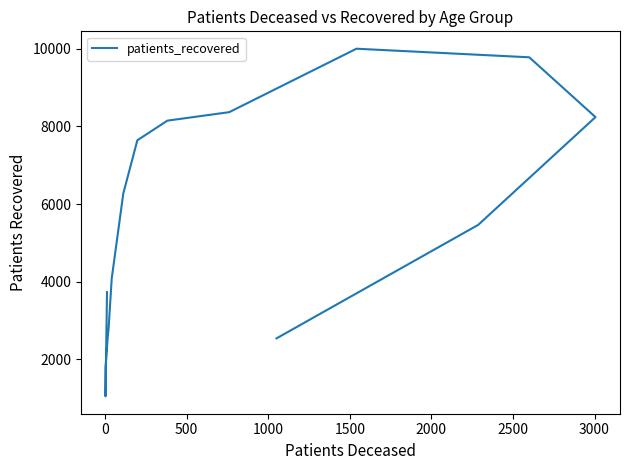

Reading left to right, list all the values displayed in this chart.

3734	1049	1797	2496	2551	2810	4085	6274	7642	8148	8366	10000	9779	8239	5464	2542